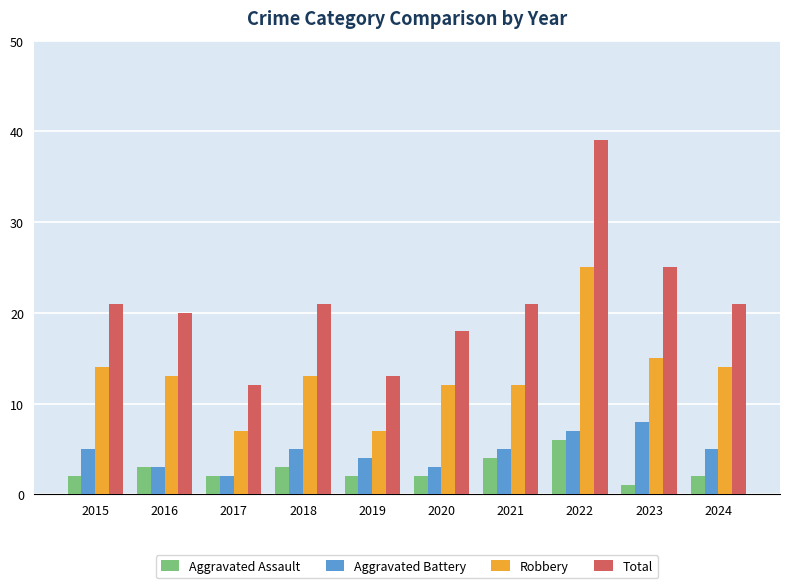

Is the value of Total at 2023 greater than the value of Aggravated Assault at 2019?

Yes